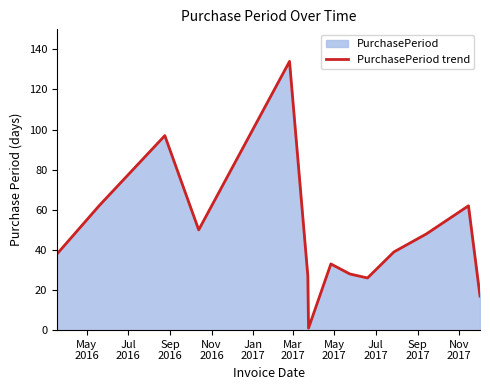

How many lines are shown in the chart?

1